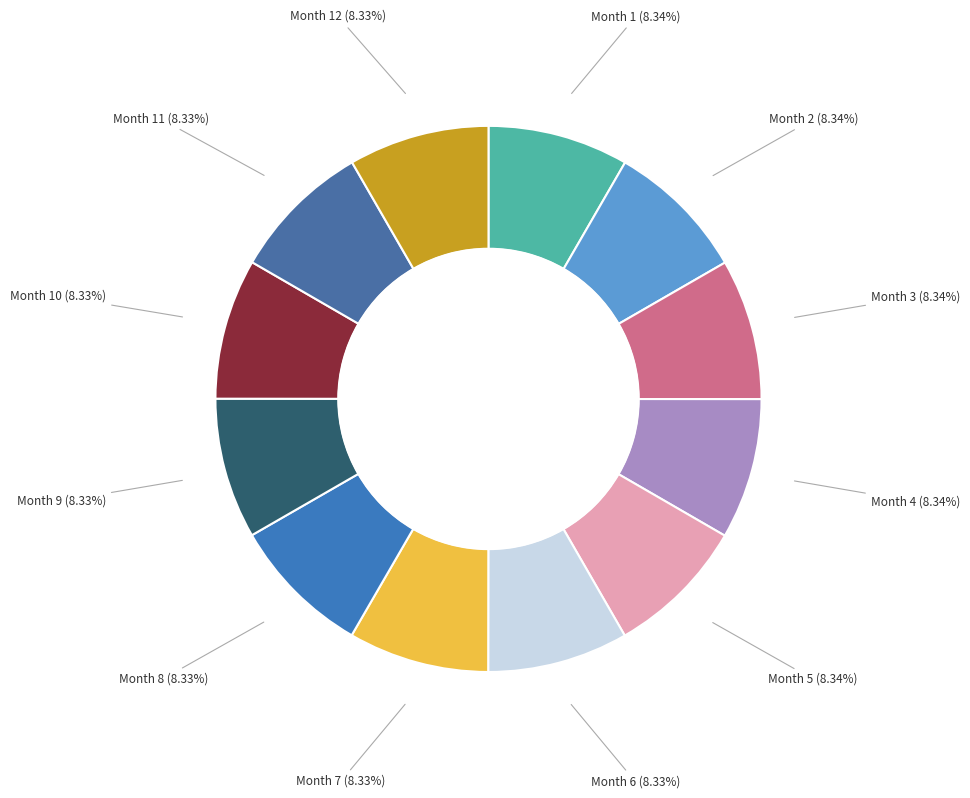

Count the number of slices in the pie.

12